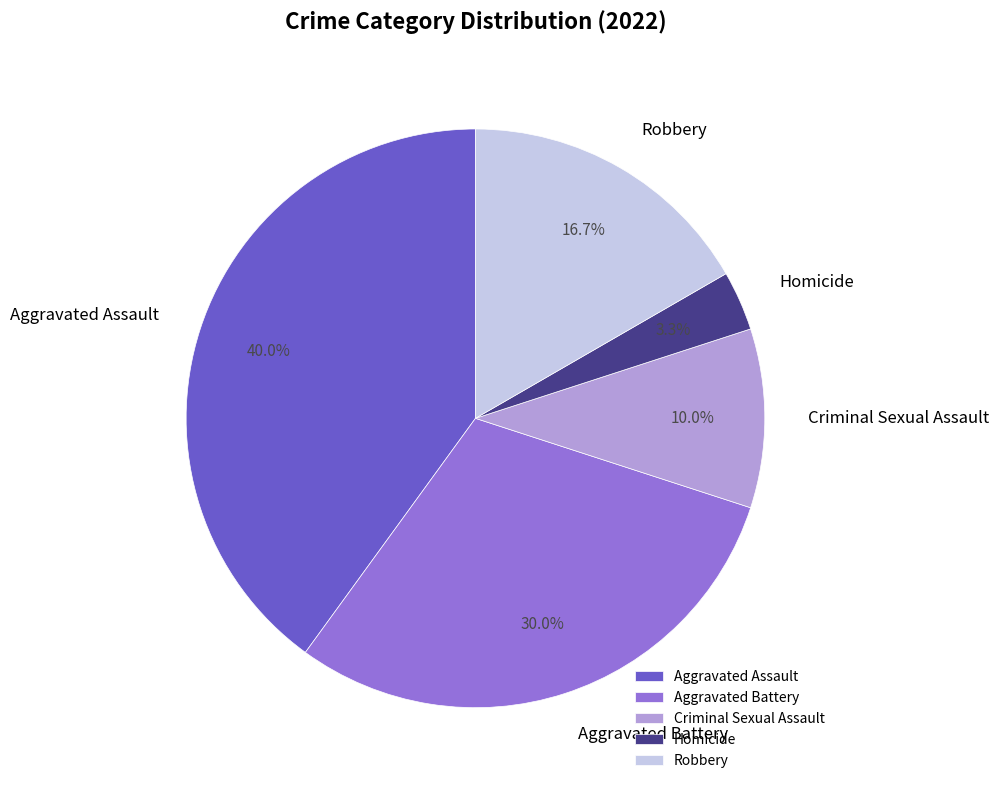

Combined, what portion of the pie is Criminal Sexual Assault and Homicide?

13.3%